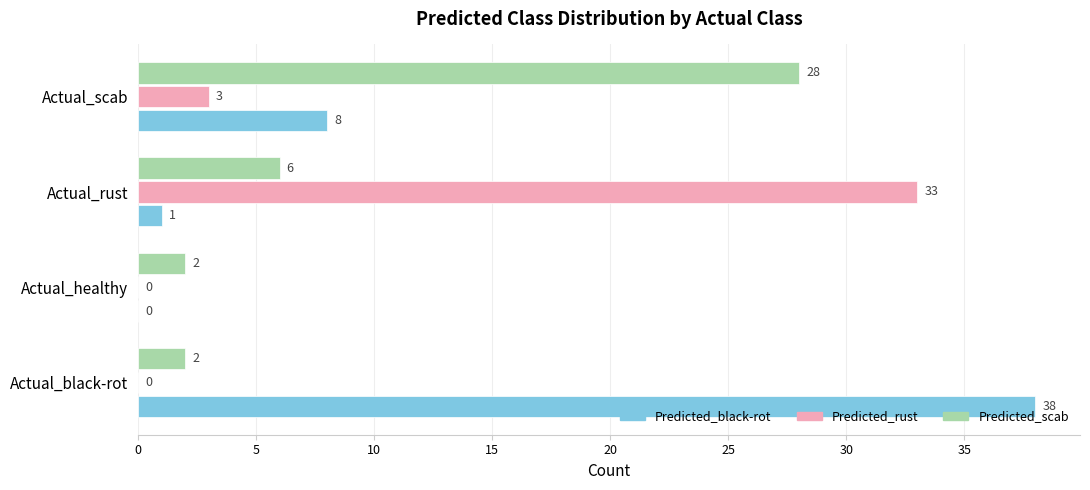

Count the number of data series in this chart.

3